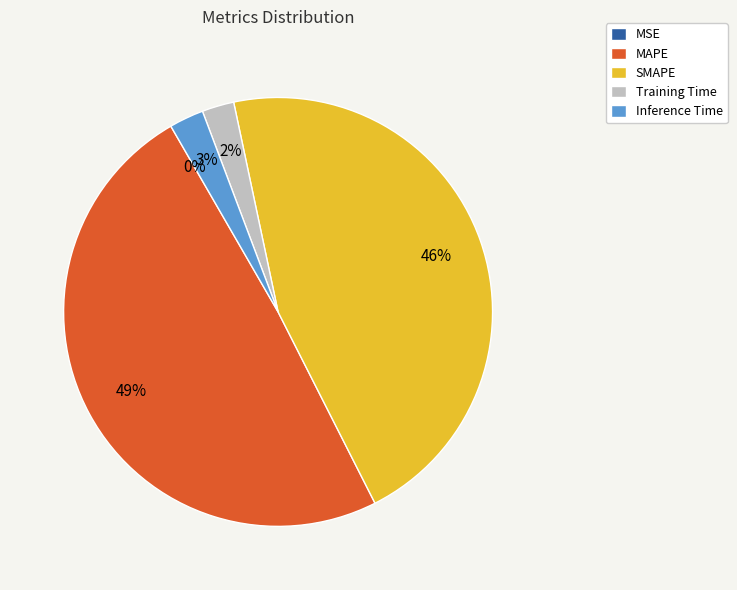

Do Training Time and SMAPE together represent more than half of the pie?

No